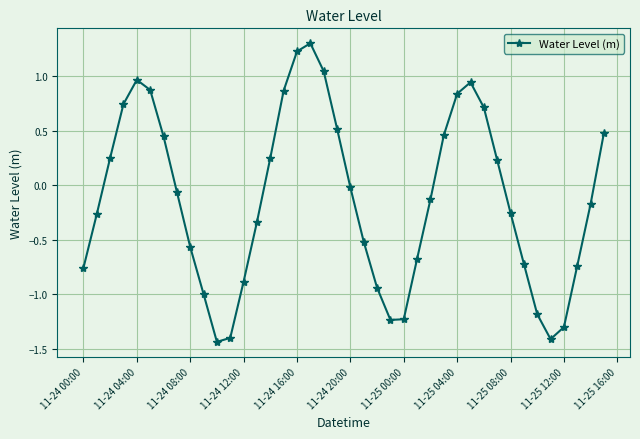

How many distinct data groups are displayed?

1